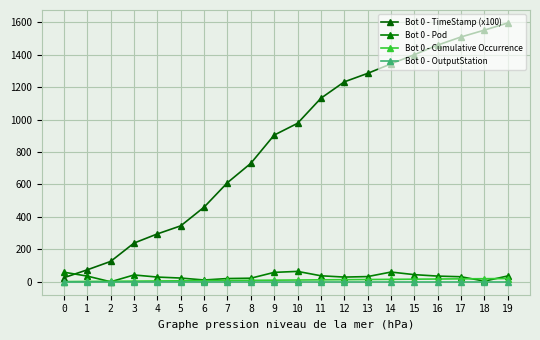

Count the number of categories in the chart.

20